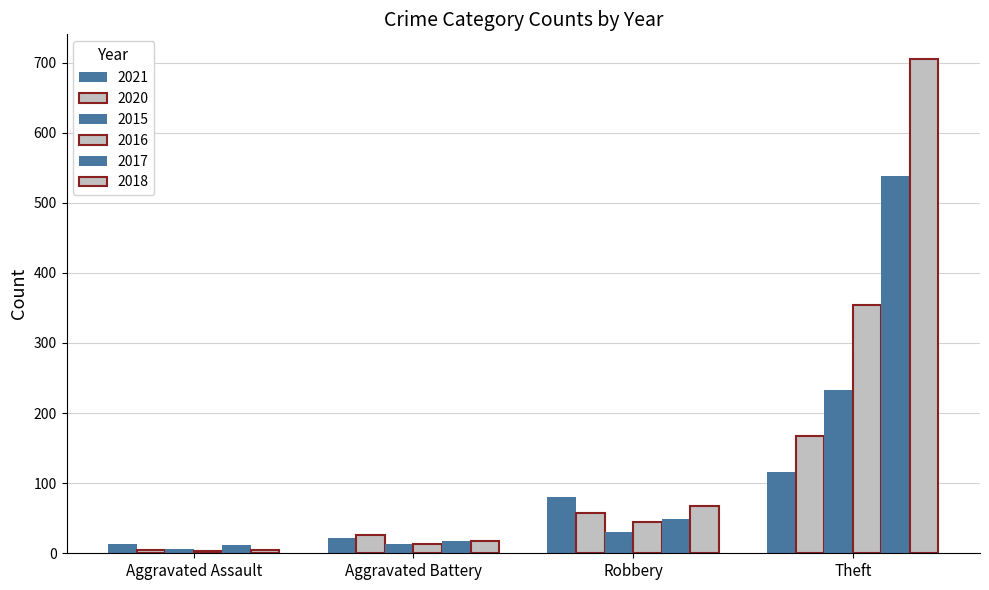

How many bars are there in each group?

6